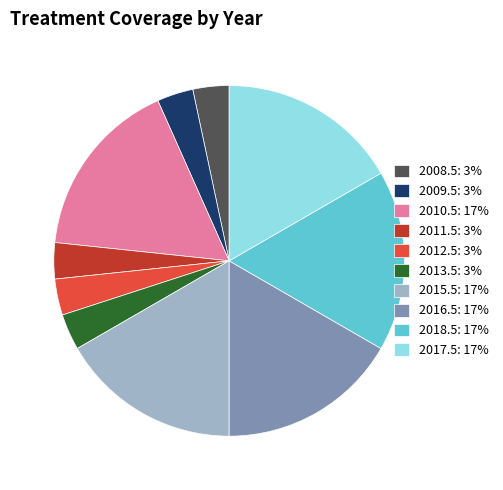

Is it true that 2010.5: 17% is 17% of the pie?

True